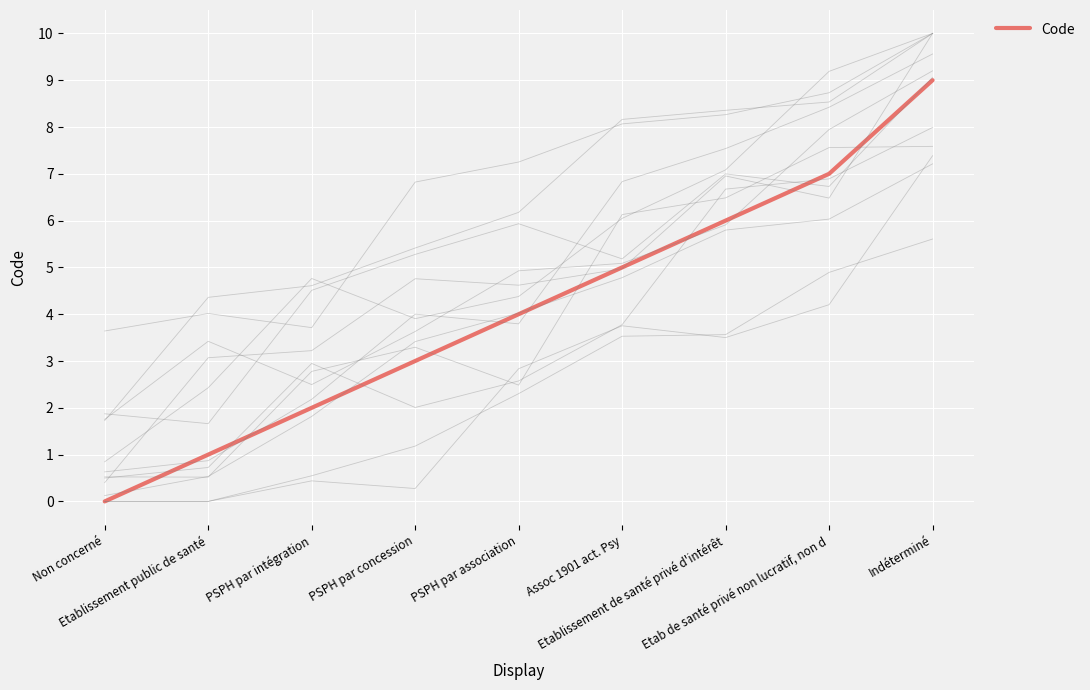

Rank the categories by value from highest to lowest.

Indéterminé, Etab de santé privé non lucratif, non d, Etablissement de santé privé d'intérêt, Assoc 1901 act. Psy, PSPH par association, PSPH par concession, PSPH par intégration, Etablissement public de santé, Non concerné